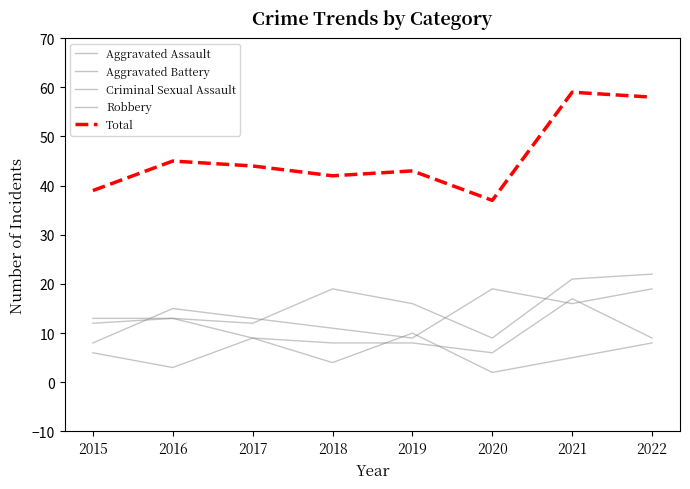

Is this an area chart (filled region under the line)?

No